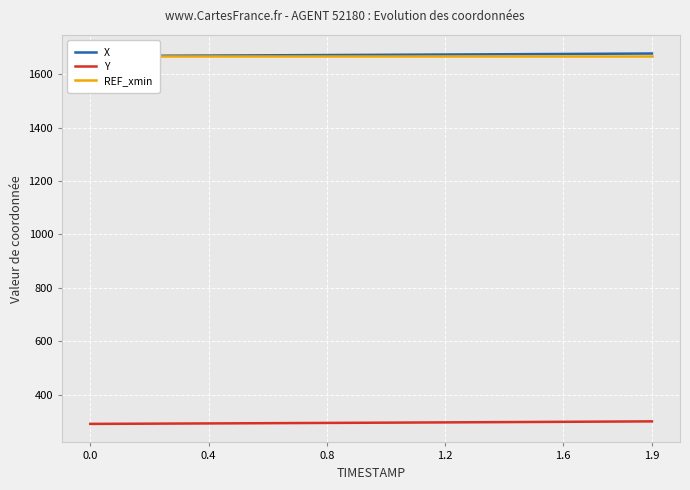

What is the average value of the X series?

1673.1